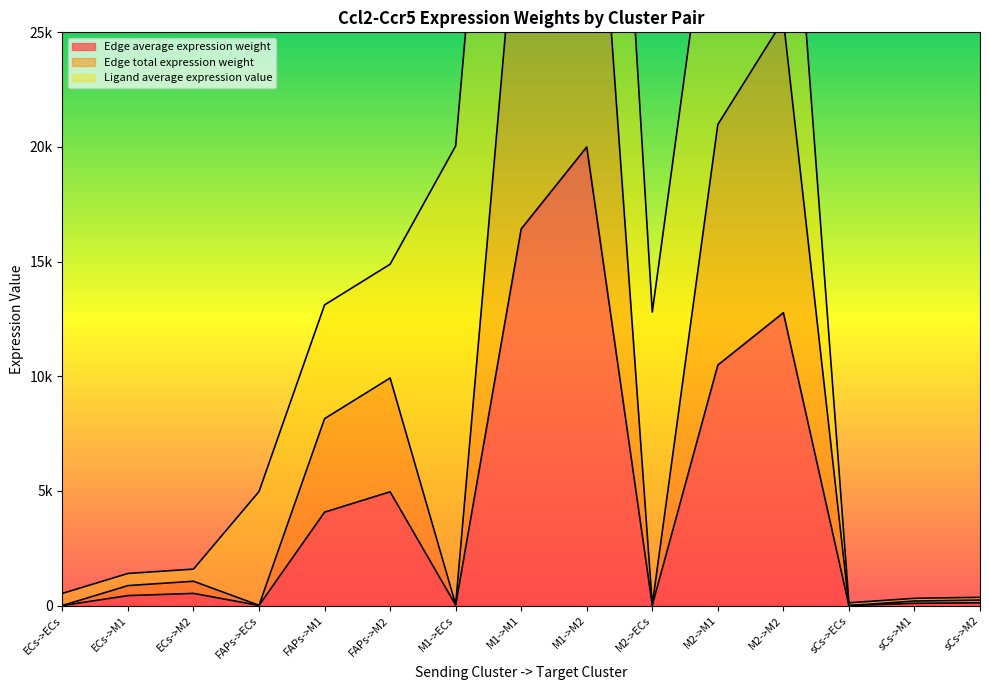

True or false: Edge average expression weight has a value of 862.2 at ECs->M2.

False